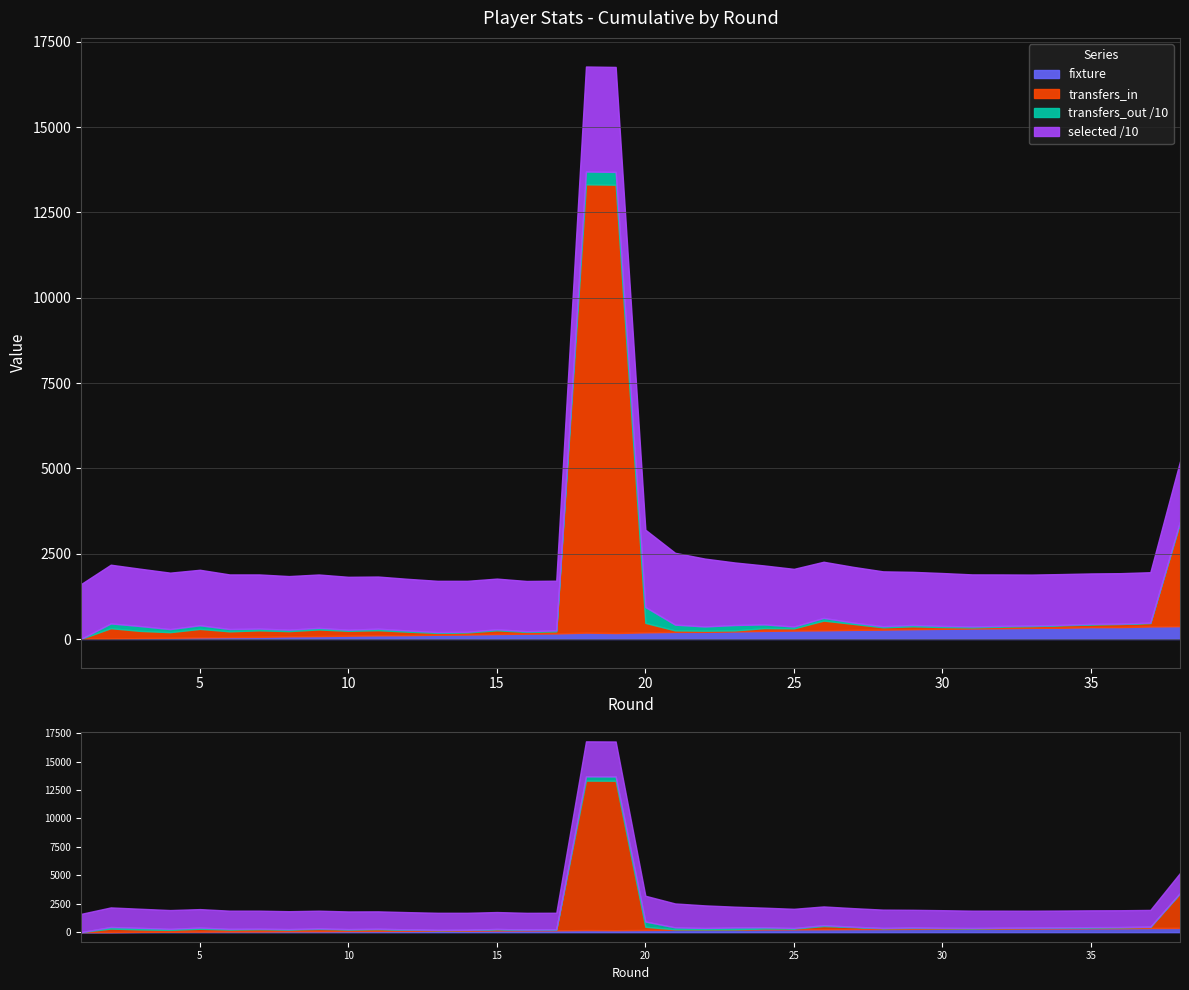

How many interior local peaks does the selected series have?

2